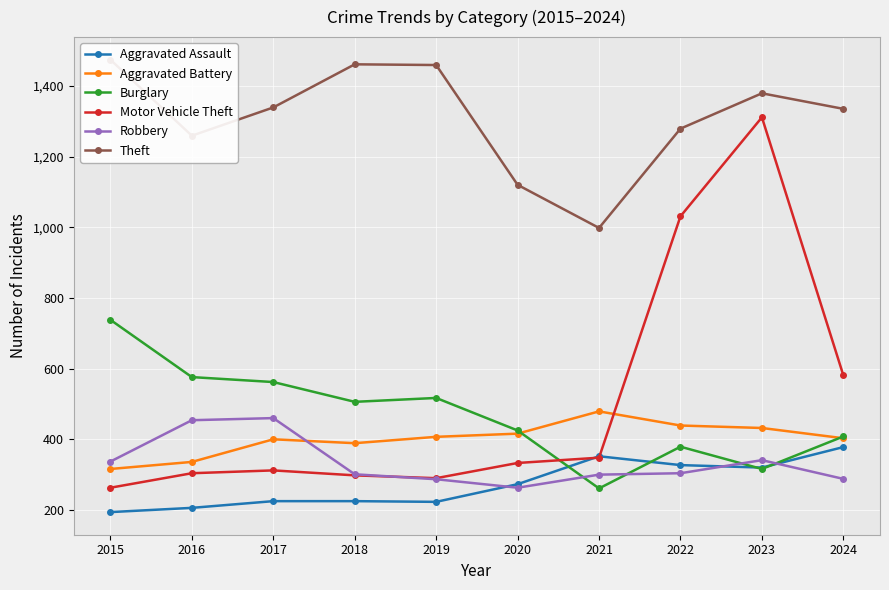

The Theft series shows 504 at 2024. True or false?

False